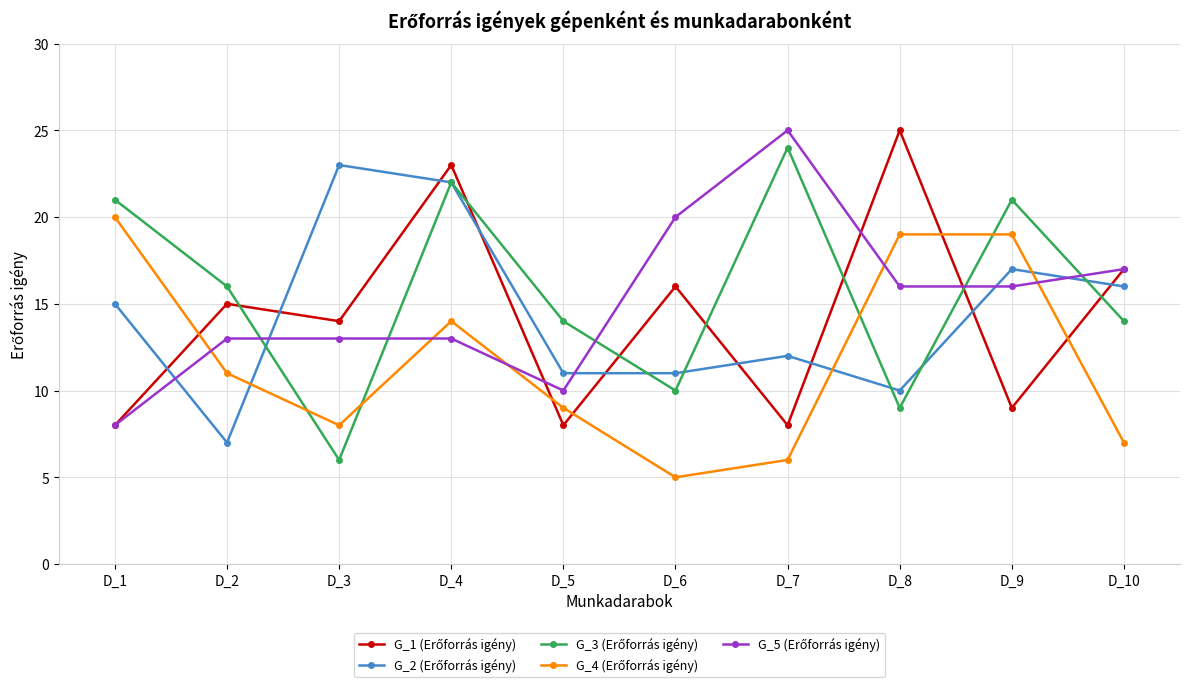

What is the smallest value displayed?

5